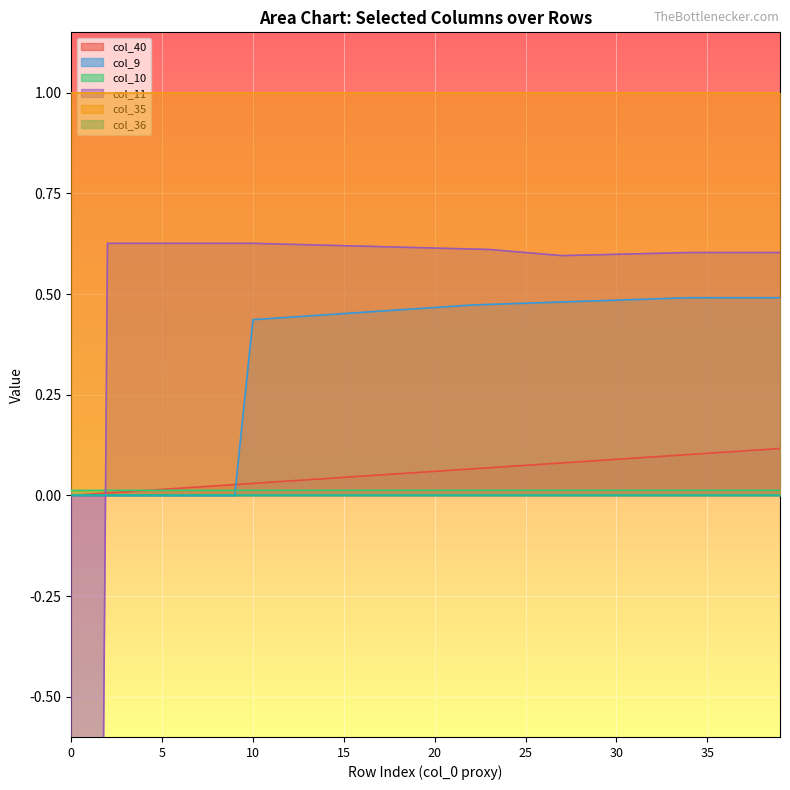

Count the number of categories in the chart.

40